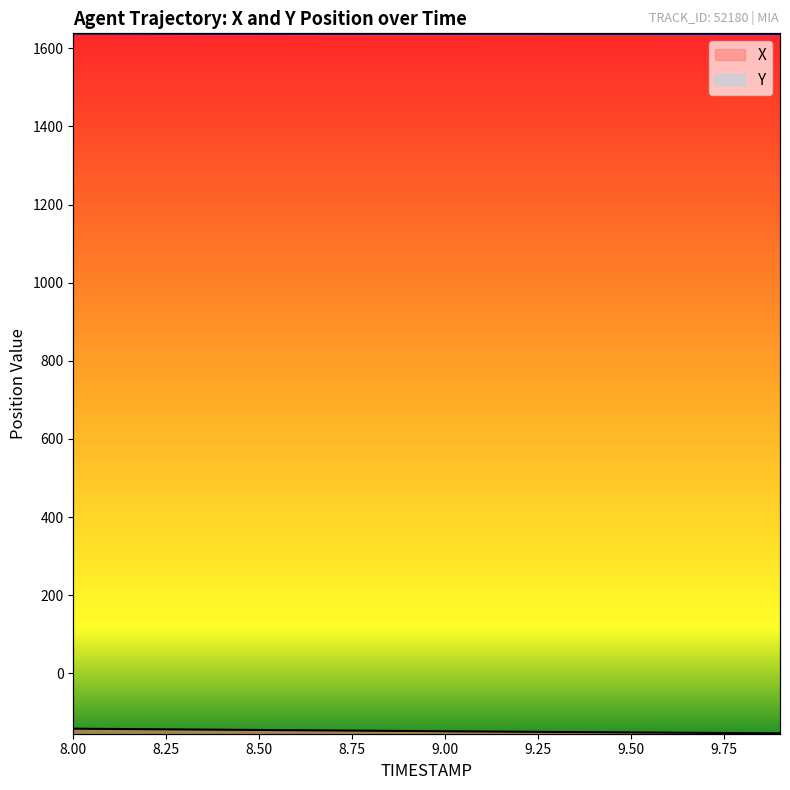

Reading left to right, transcribe all the data shown in this chart.

X: -141.7	-142.4	-143.0	-143.7	-144.3	-145.0	-145.6	-146.3	-146.9	-147.6	-148.2	-148.8	-149.4	-150.0	-150.6	-151.2	-151.8	-152.4	-153.0	-153.5
Y: 1637.5	1637.4	1637.3	1637.2	1637.2	1637.1	1637.0	1637.0	1636.9	1636.8	1636.8	1636.7	1636.7	1636.7	1636.6	1636.6	1636.6	1636.5	1636.5	1636.5